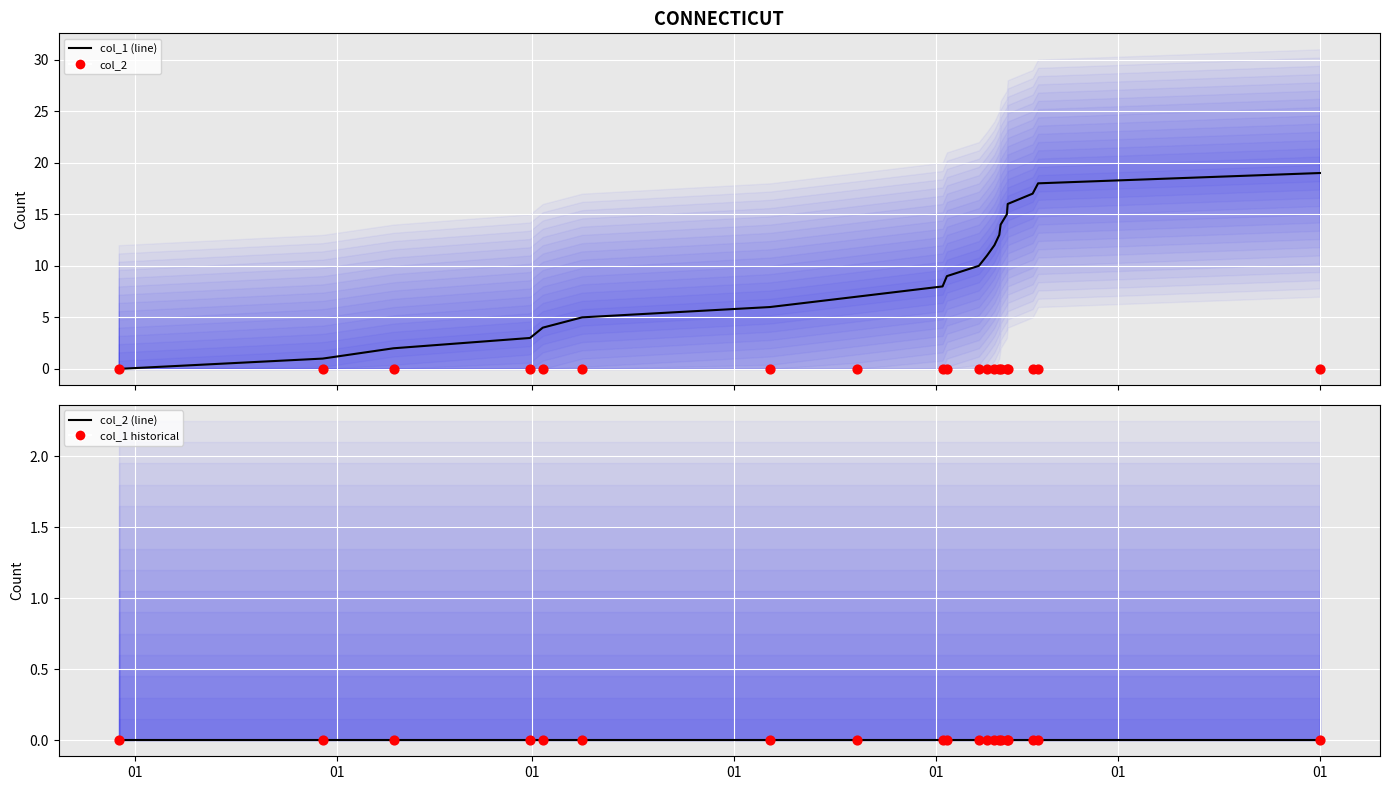

Is the value of col_2 at 15 greater than the value of col_2 (line) at 9?

No